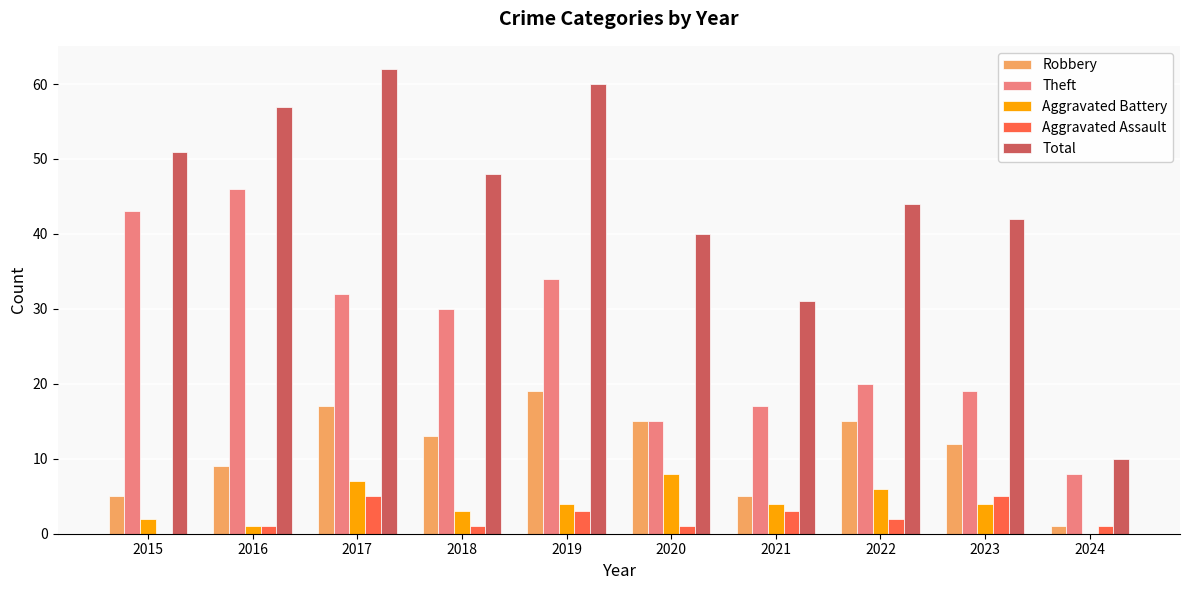

Which label corresponds to the largest value in the chart?

2017